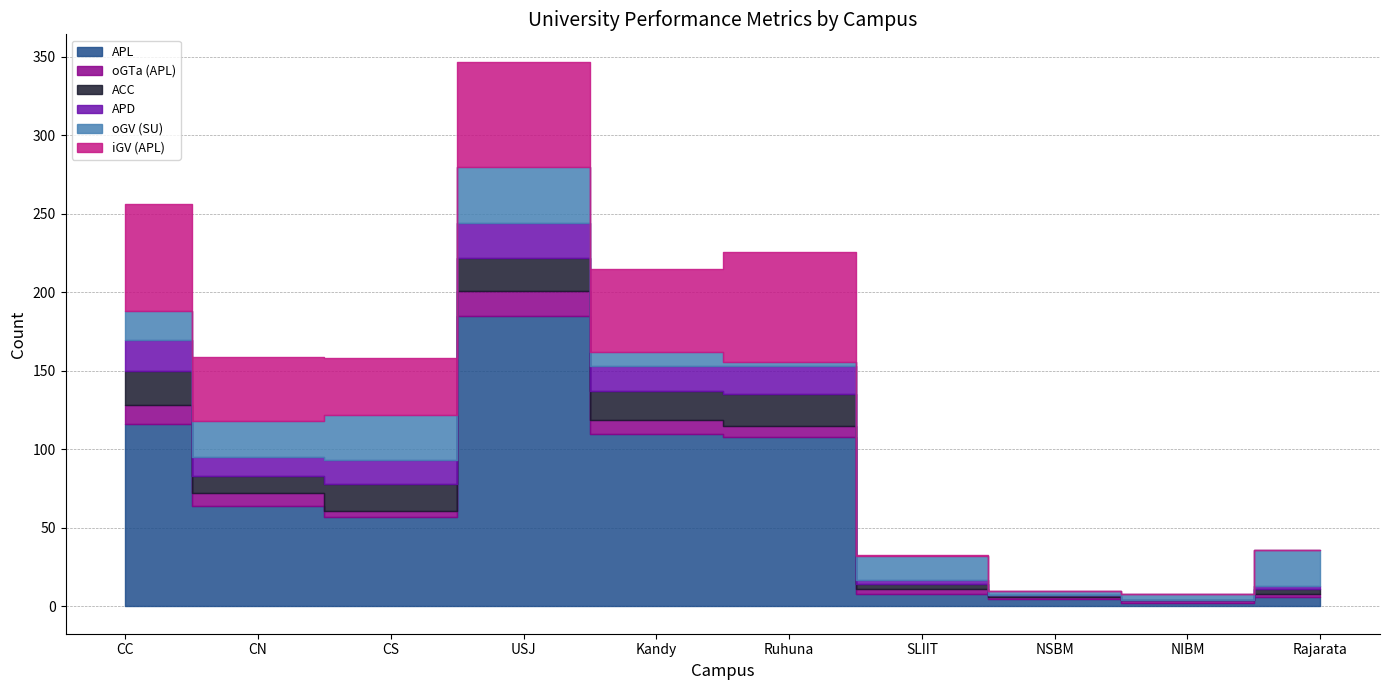

At Rajarata, list the series in order from smallest to largest.

iGV (APL), oGTa (APL), APD, ACC, APL, oGV (SU)